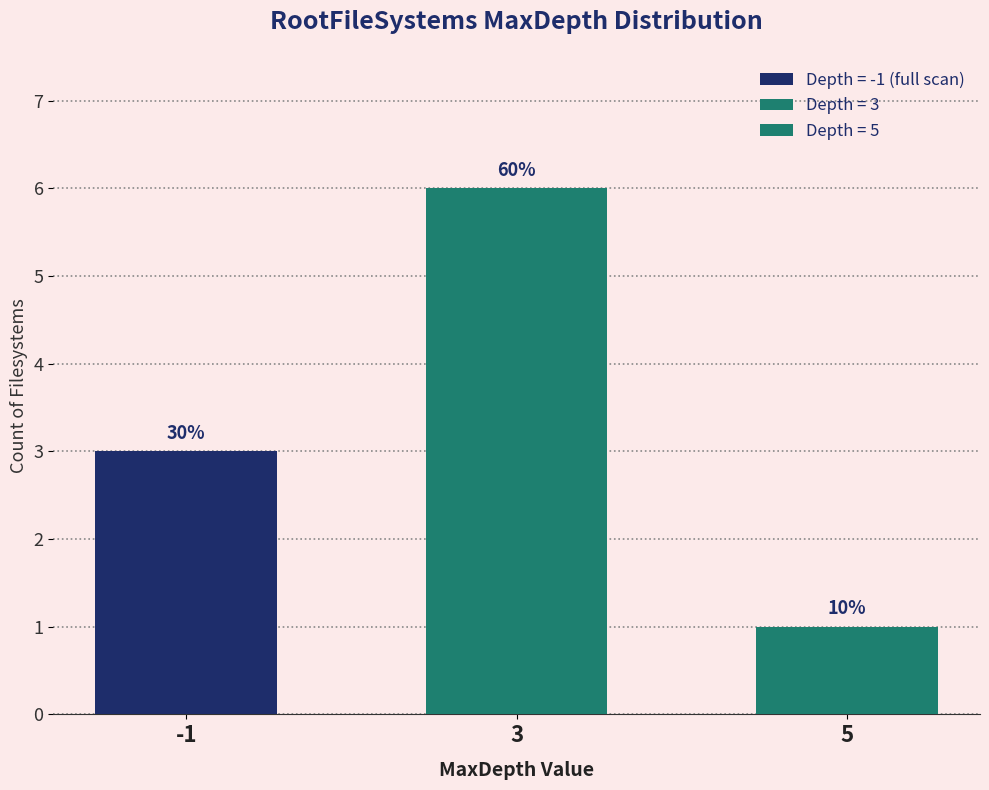

Which category has the highest value across all series?

3